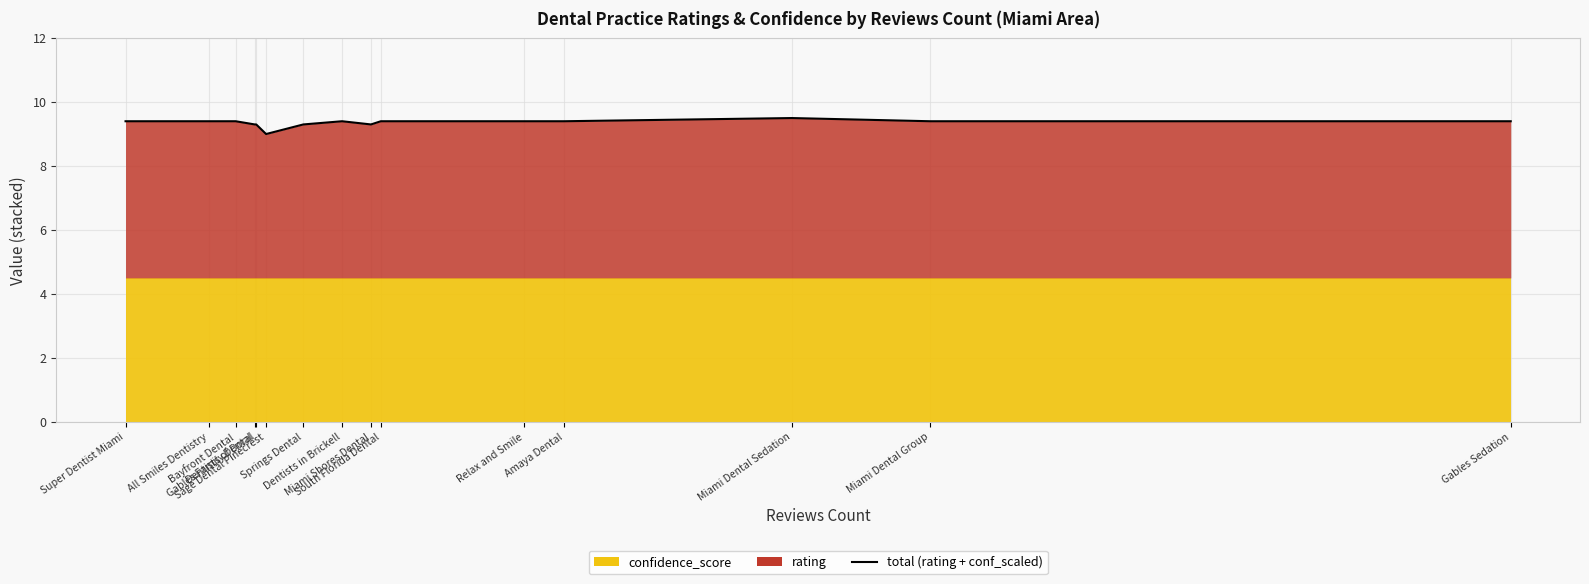

What is the sum of the values at Amaya Dental and Springs Dental?

18.7